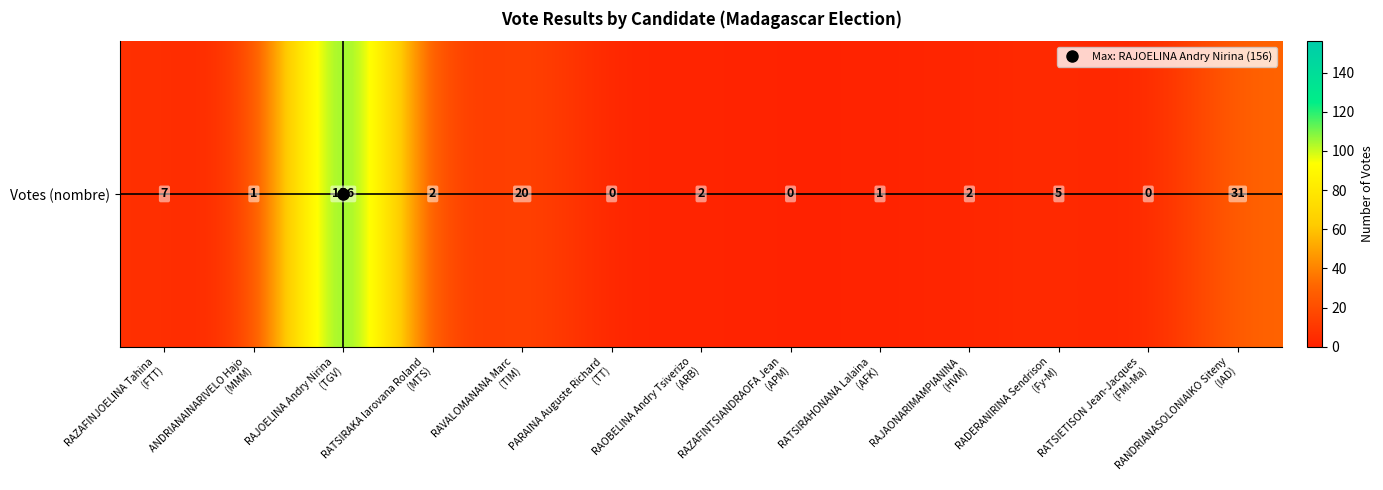

Reading right to left, transcribe all the data shown in this chart.

31	0	5	2	1	0	2	0	20	2	156	1	7